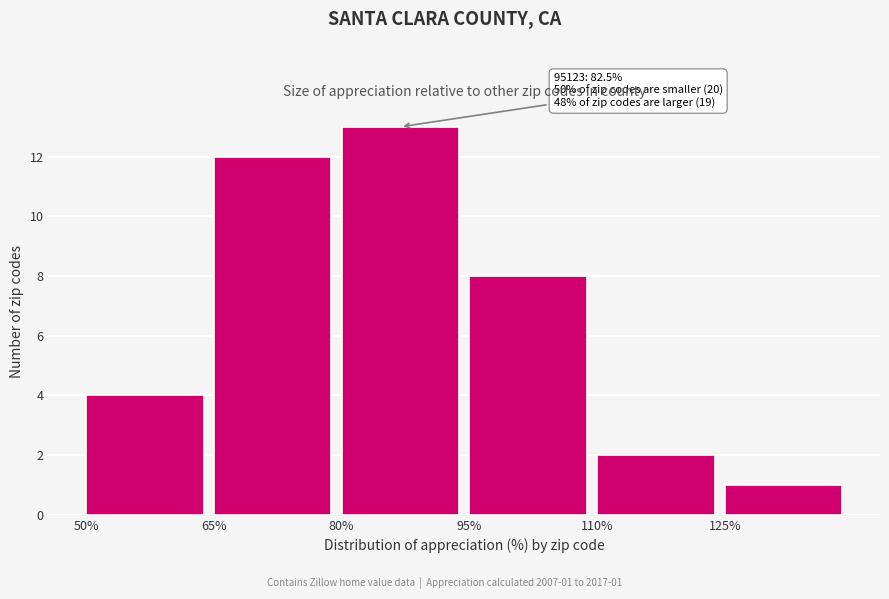

Over which range of the x-axis is the bar tallest?

80 to 95